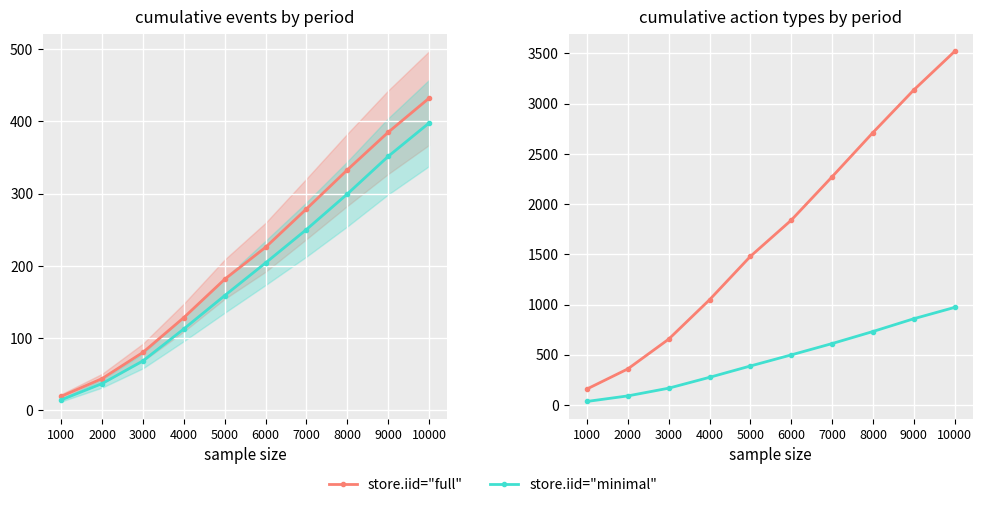

What is the highest value of the store.iid="minimal" series?

972.0